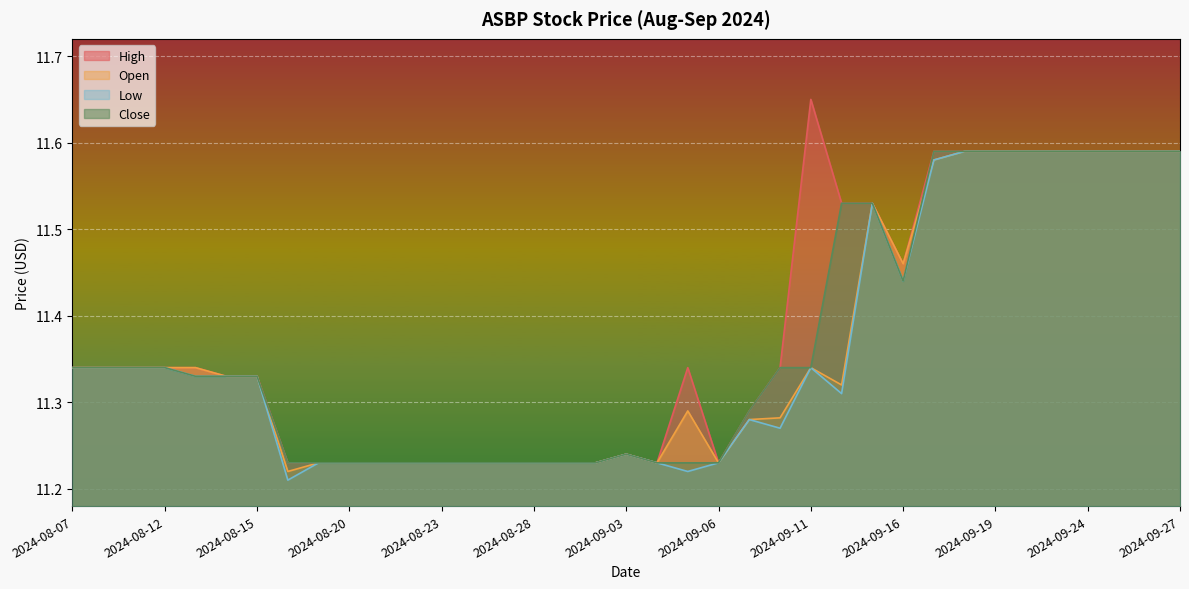

What are all the series names shown in the legend?

High, Open, Low, Close